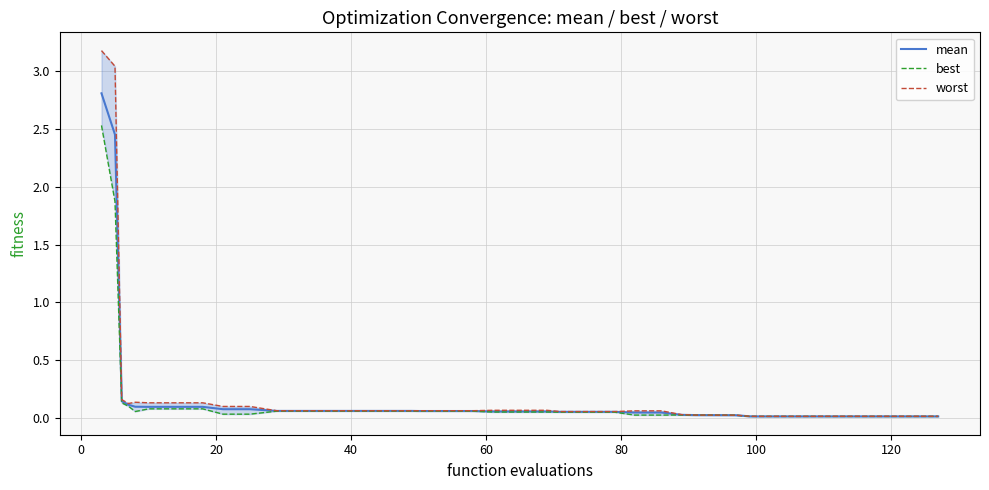

Count the number of data series in this chart.

3